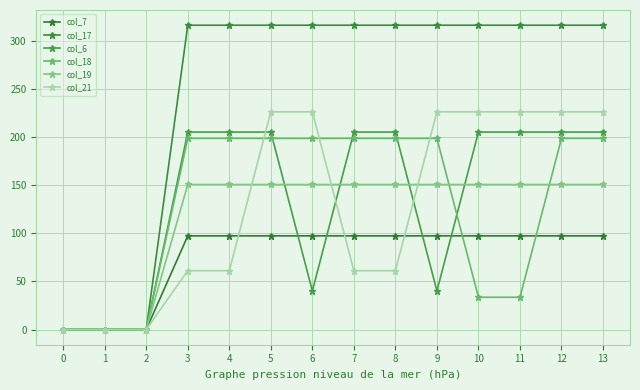

Is it true that col_6 equals 363.8 at 8?

False